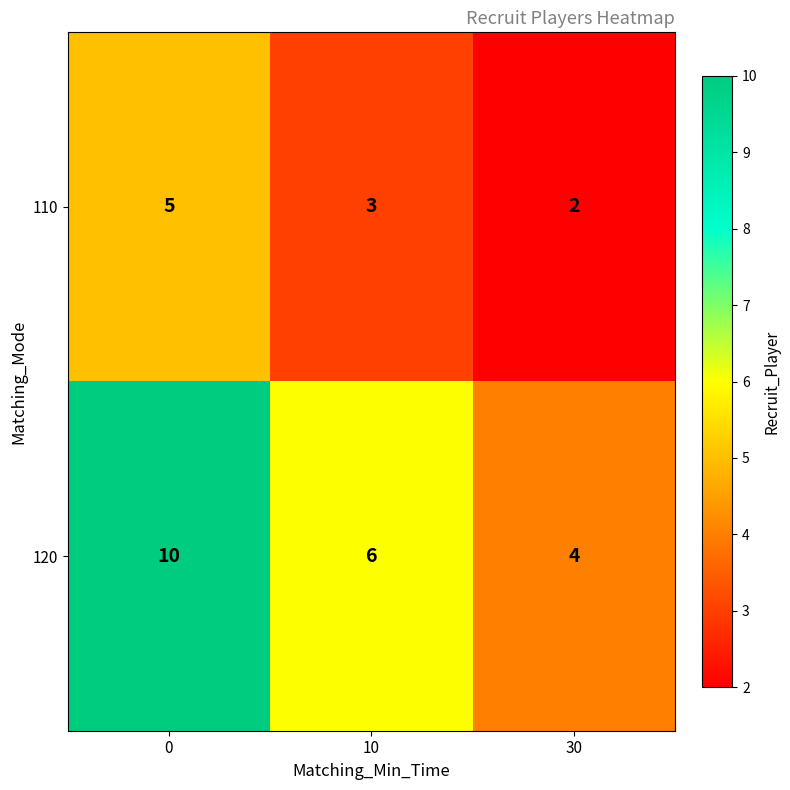

Which series has the widest spread of values?

120